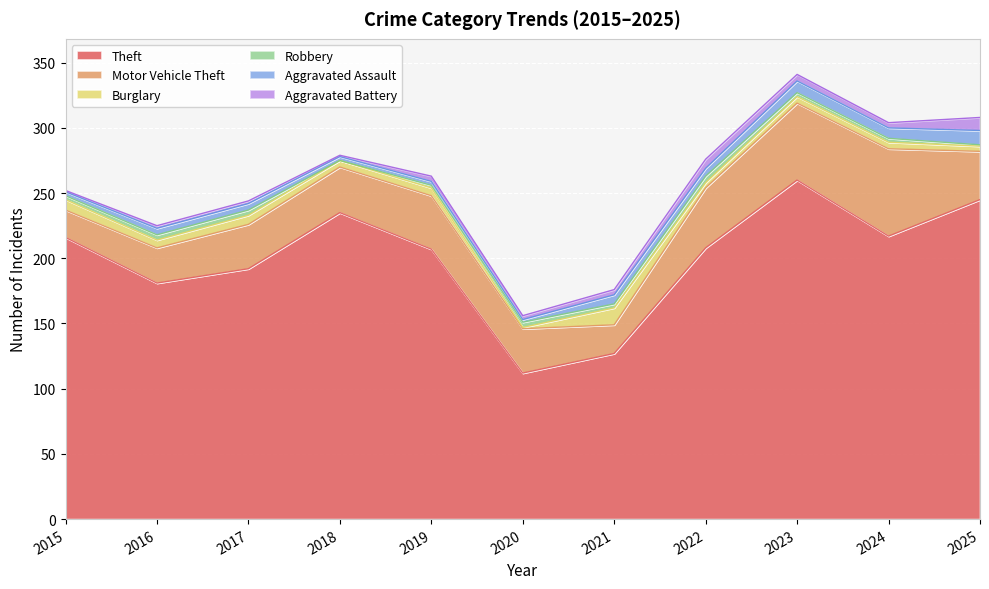

What is the maximum value shown in the chart?

260